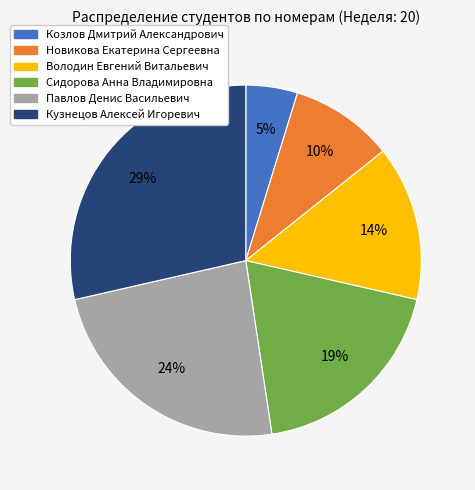

Which slice is the largest?

Кузнецов Алексей Игоревич